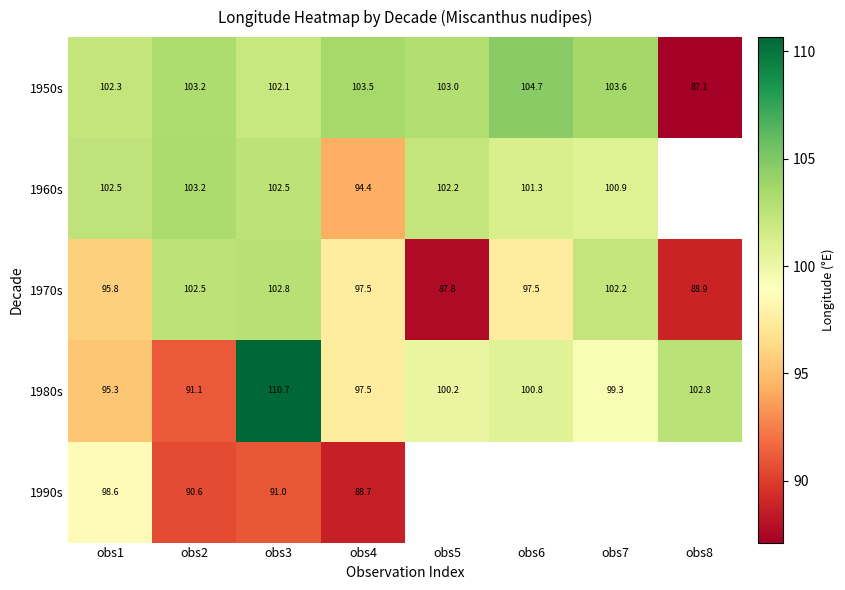

Where does the 1950s series first go above 103?

obs2